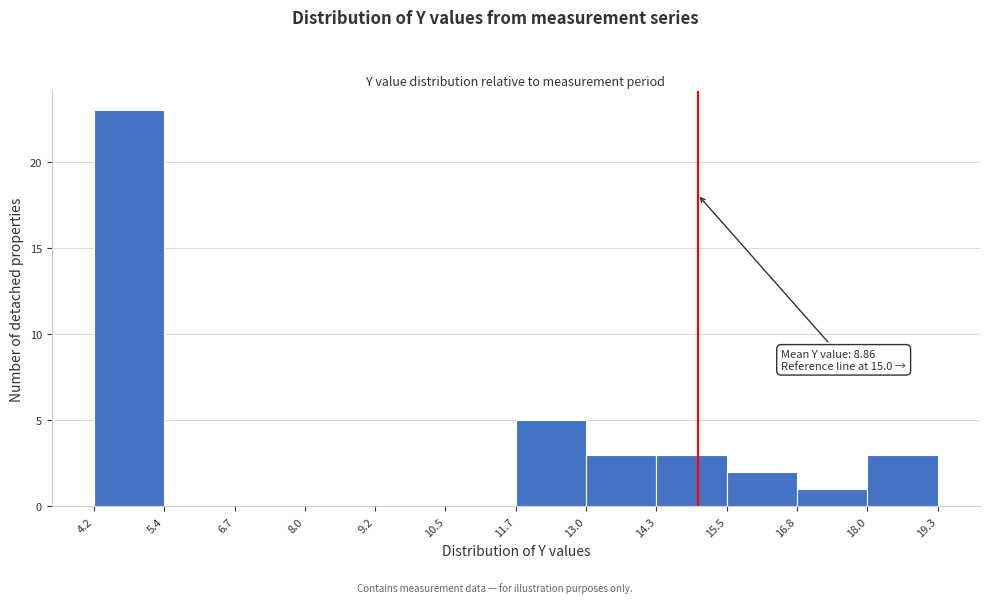

Which range on the x-axis has the tallest bar?

4.2 to 5.4